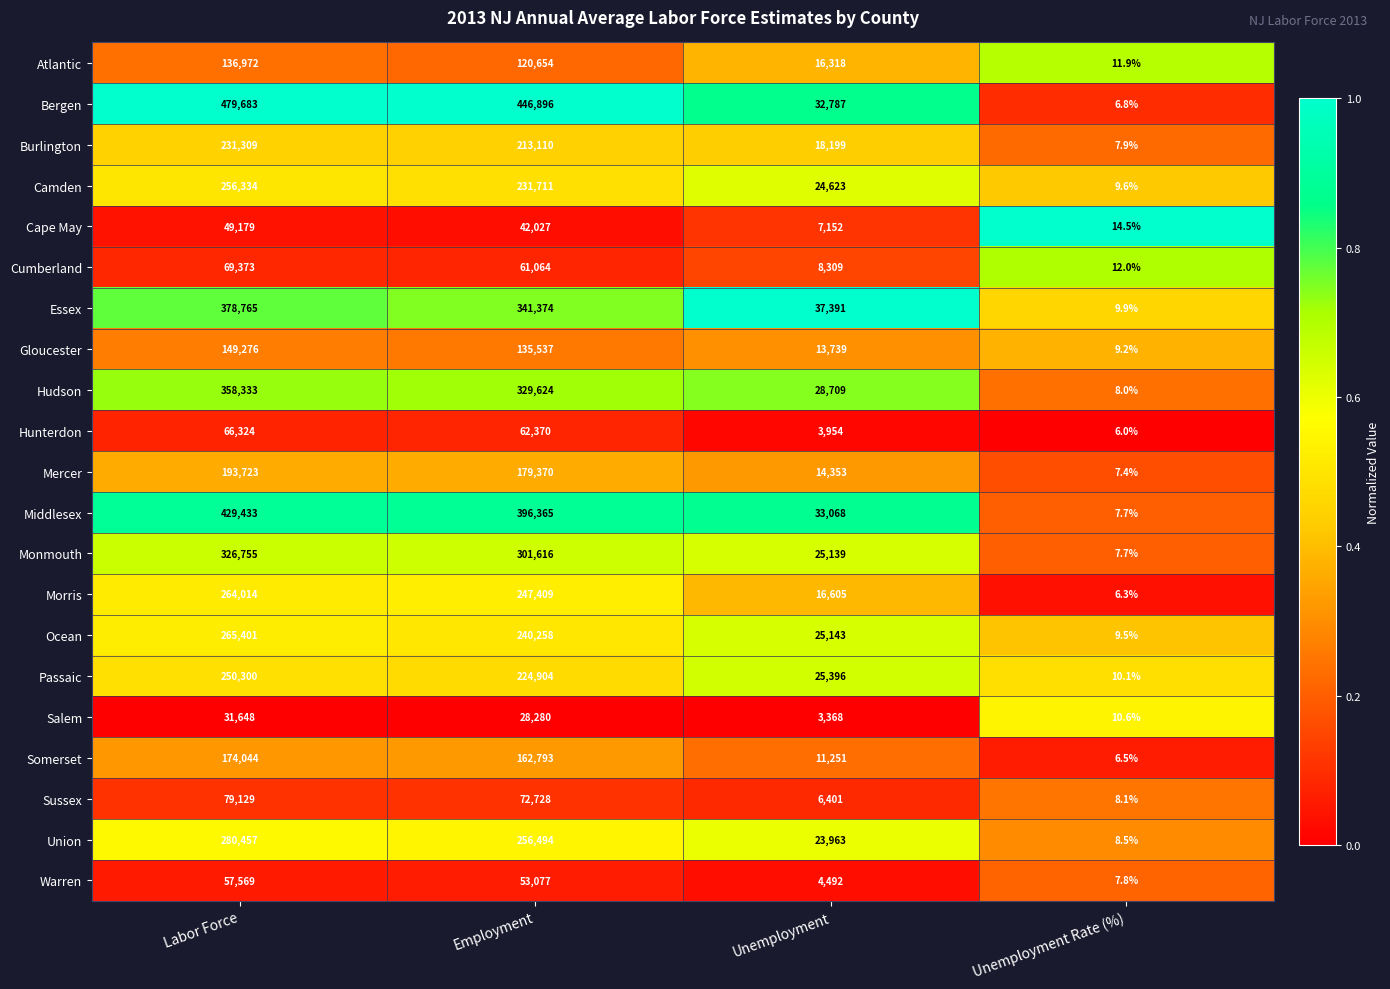

True or false: Camden has a value of 315459.3 at Employment.

False